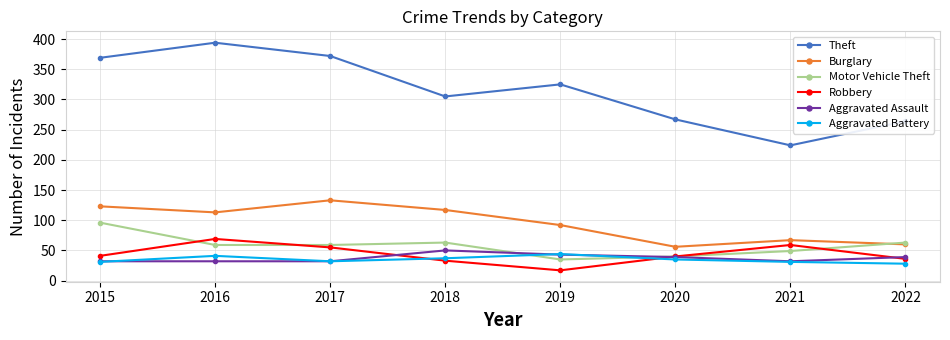

What is the difference between the Motor Vehicle Theft values at 2021 and 2019?

14